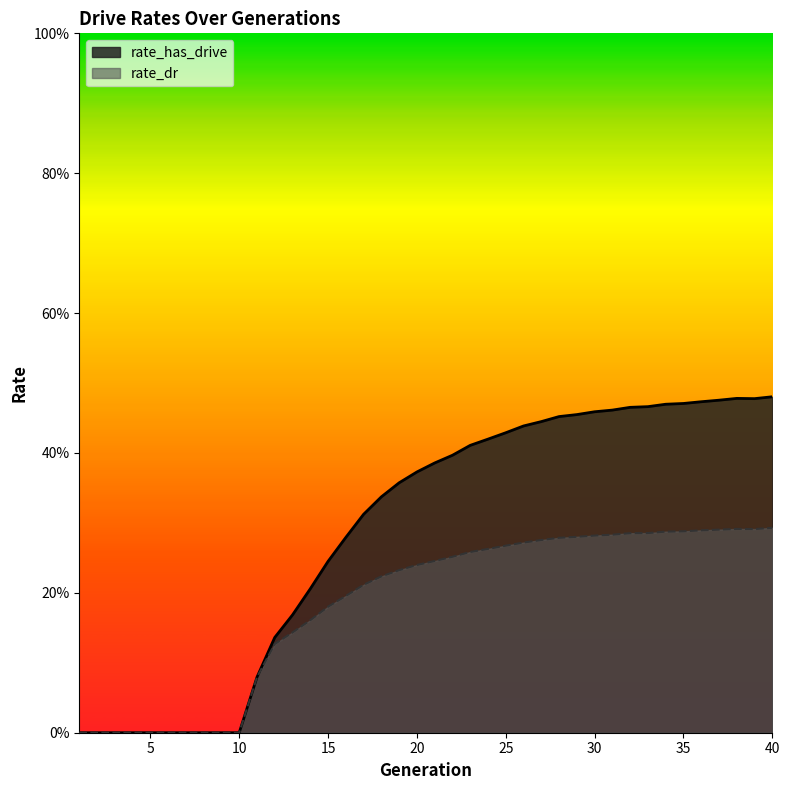

Reading right to left, extract all data points from this chart.

rate_has_drive: 0.5	0.5	0.5	0.5	0.5	0.5	0.5	0.5	0.5	0.5	0.5	0.5	0.5	0.4	0.4	0.4	0.4	0.4	0.4	0.4	0.4	0.4	0.3	0.3	0.3	0.2	0.2	0.2	0.1	0.1	0.0	0.0	0.0	0.0	0.0	0.0	0.0	0.0	0.0	0.0
rate_dr: 0.3	0.3	0.3	0.3	0.3	0.3	0.3	0.3	0.3	0.3	0.3	0.3	0.3	0.3	0.3	0.3	0.3	0.3	0.3	0.2	0.2	0.2	0.2	0.2	0.2	0.2	0.2	0.1	0.1	0.1	0.0	0.0	0.0	0.0	0.0	0.0	0.0	0.0	0.0	0.0